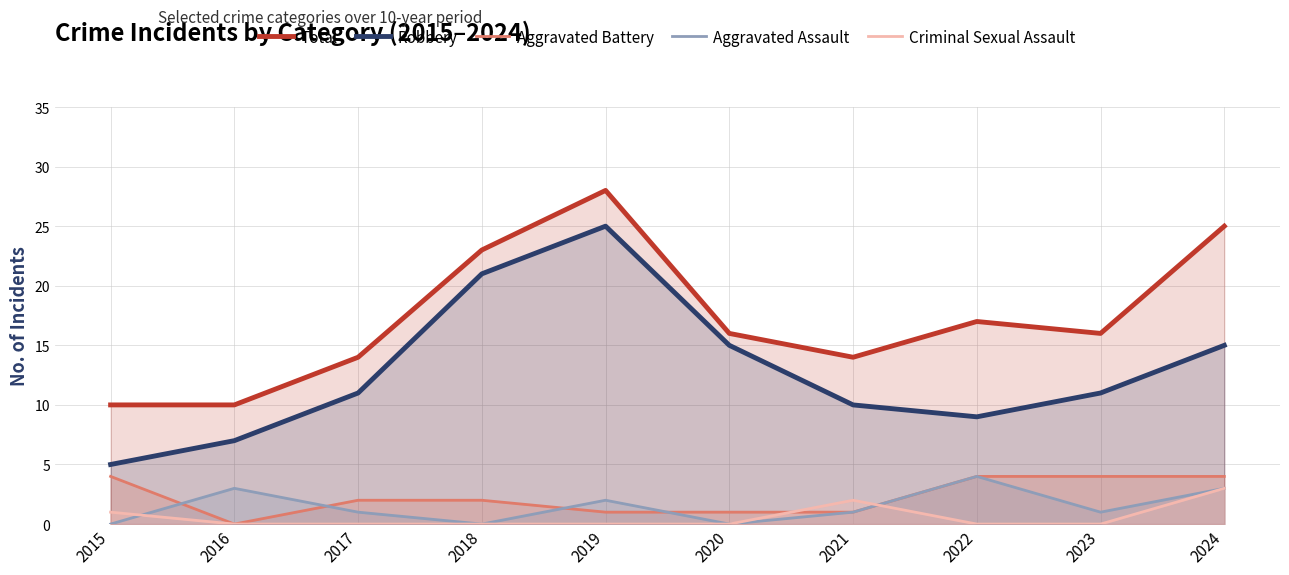

What is the average value of the Total series?

17